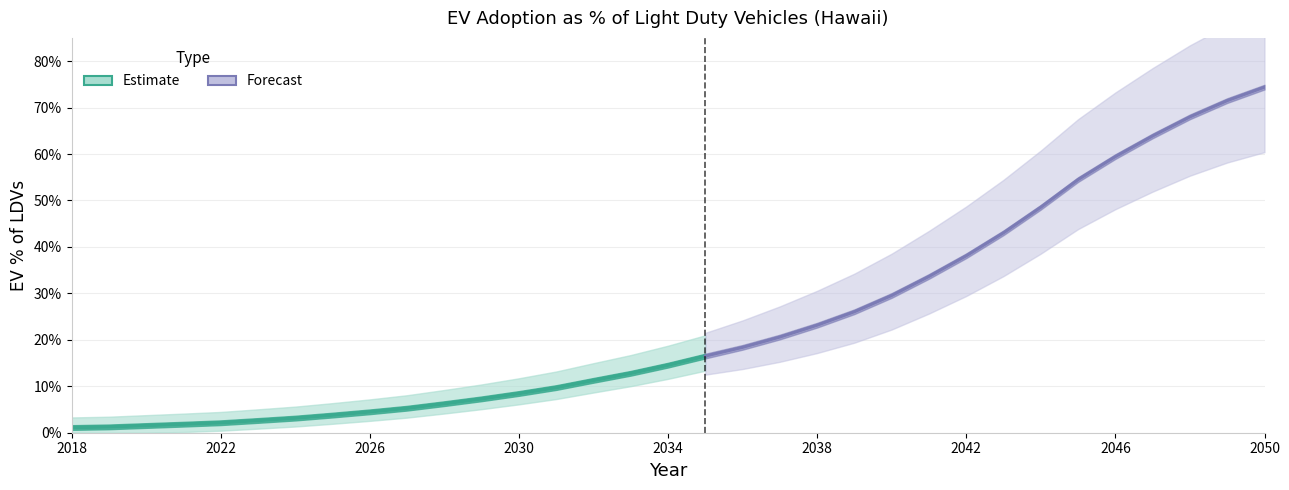

Reading left to right, extract all data points from this chart.

0.0	0.0	0.0	0.0	0.0	0.0	0.0	0.0	0.0	0.1	0.1	0.1	0.1	0.1	0.1	0.1	0.1	0.2	0.2	0.2	0.2	0.3	0.3	0.3	0.4	0.4	0.5	0.5	0.6	0.6	0.7	0.7	0.7